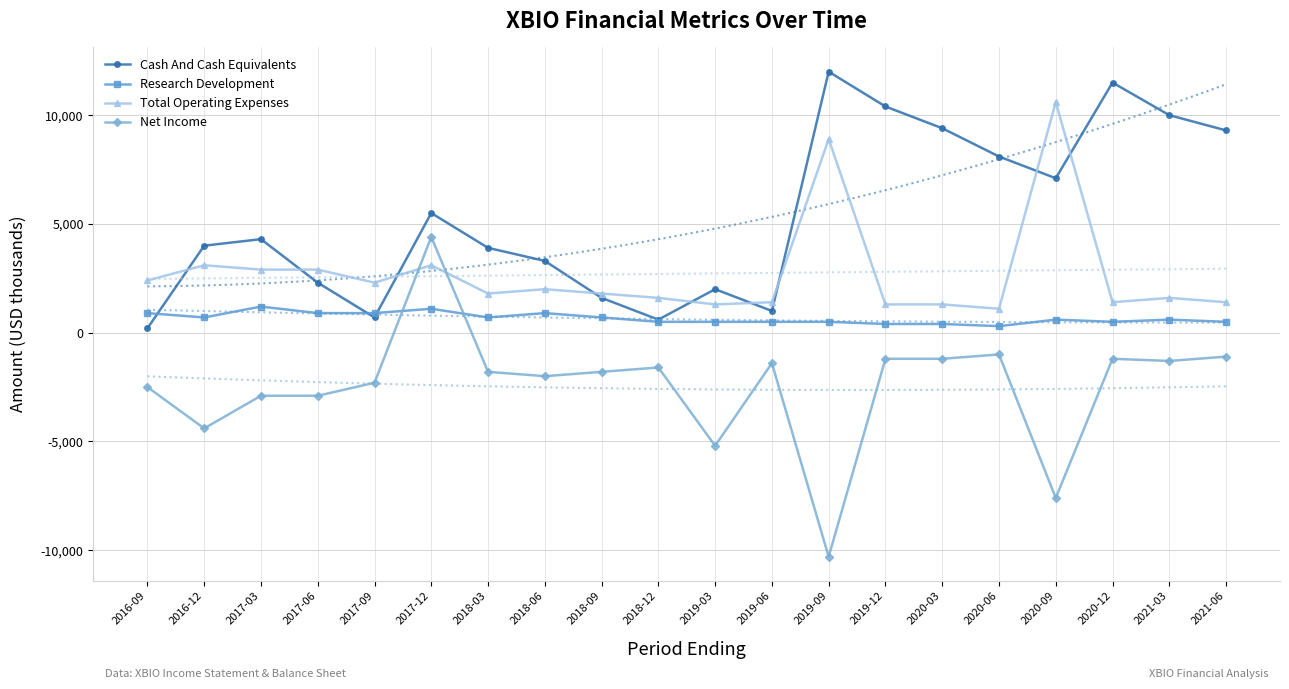

Which series has the largest range (max minus min)?

Net Income